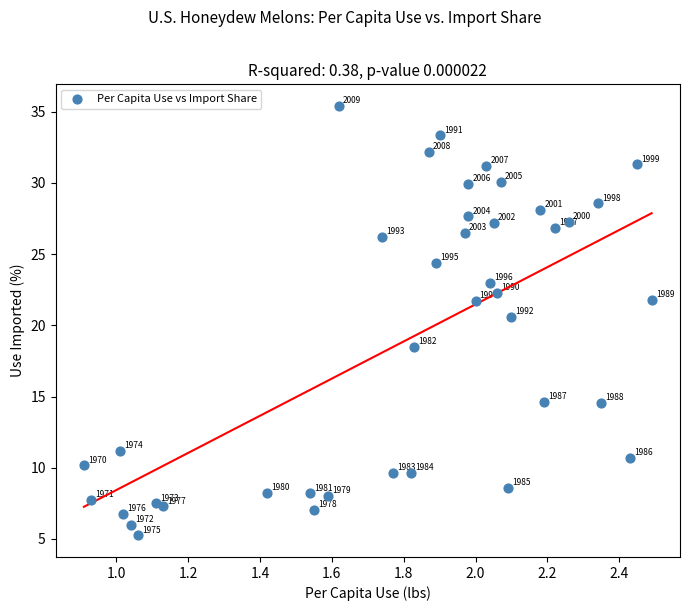

What Y value in the scatter plot is closest to 20?

20.6